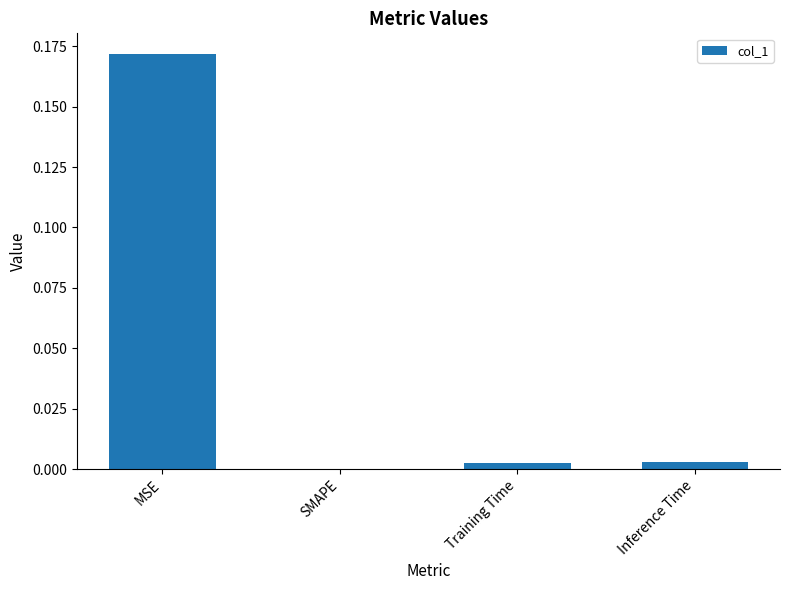

Between MSE and Training Time, which is larger?

MSE